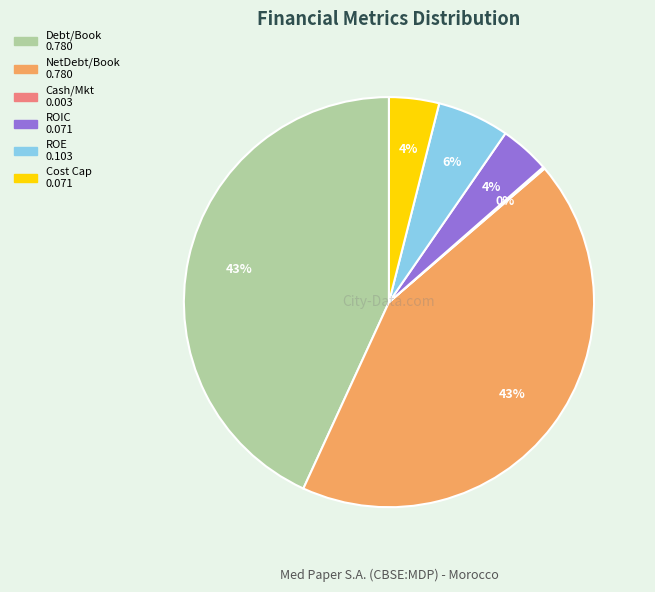

Is there any slice that represents more than half of the pie?

No